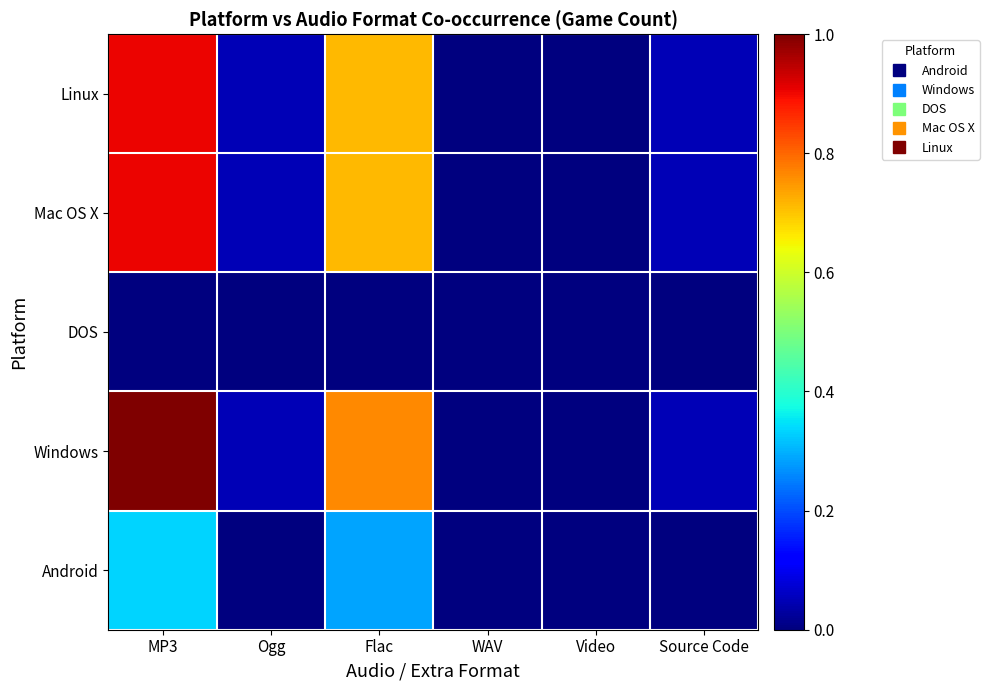

Reading left to right, what are all the values shown in this chart?

Android: MP3=0.3	Ogg=0.0	Flac=0.3	WAV=0.0	Video=0.0	Source Code=0.0
Windows: MP3=1.0	Ogg=0.0	Flac=0.8	WAV=0.0	Video=0.0	Source Code=0.0
DOS: MP3=0.0	Ogg=0.0	Flac=0.0	WAV=0.0	Video=0.0	Source Code=0.0
Mac OS X: MP3=0.9	Ogg=0.0	Flac=0.7	WAV=0.0	Video=0.0	Source Code=0.0
Linux: MP3=0.9	Ogg=0.0	Flac=0.7	WAV=0.0	Video=0.0	Source Code=0.0